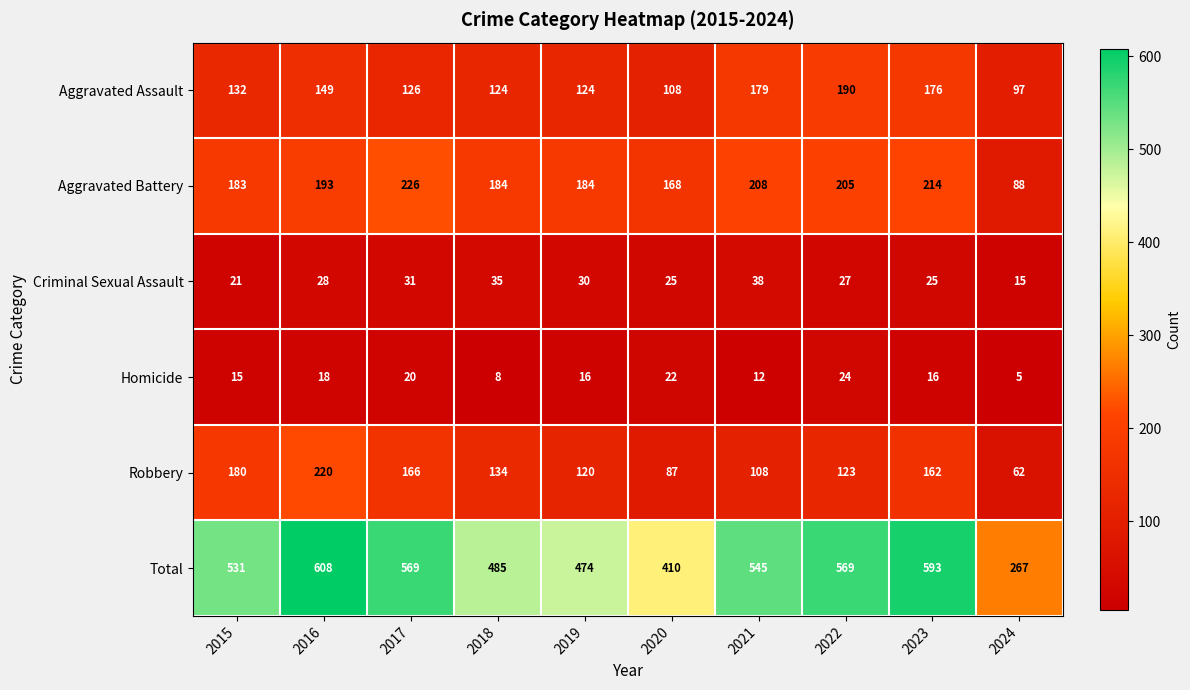

Is it true that Total equals 800 at 2015?

False